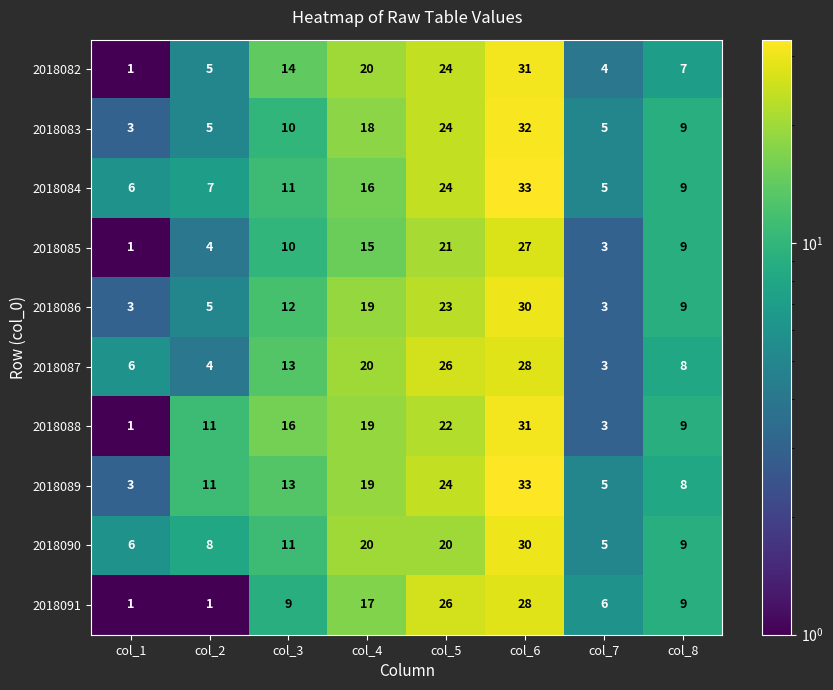

At how many categories does at least one series exceed 15?

4